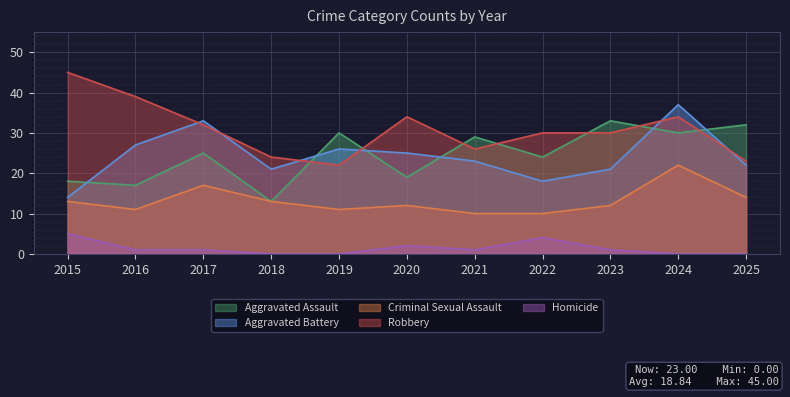

At which category does Aggravated Assault reach its first local peak?

2017